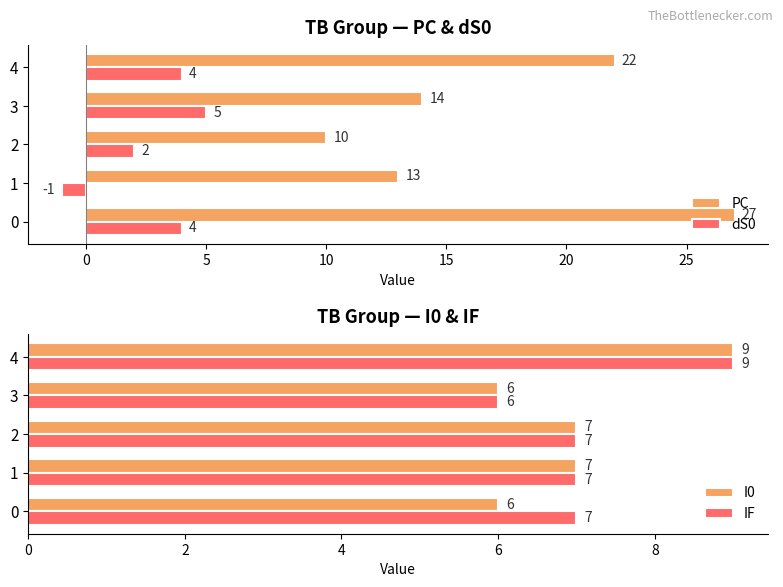

What are all the series names shown in the legend?

PC, dS0, I0, IF